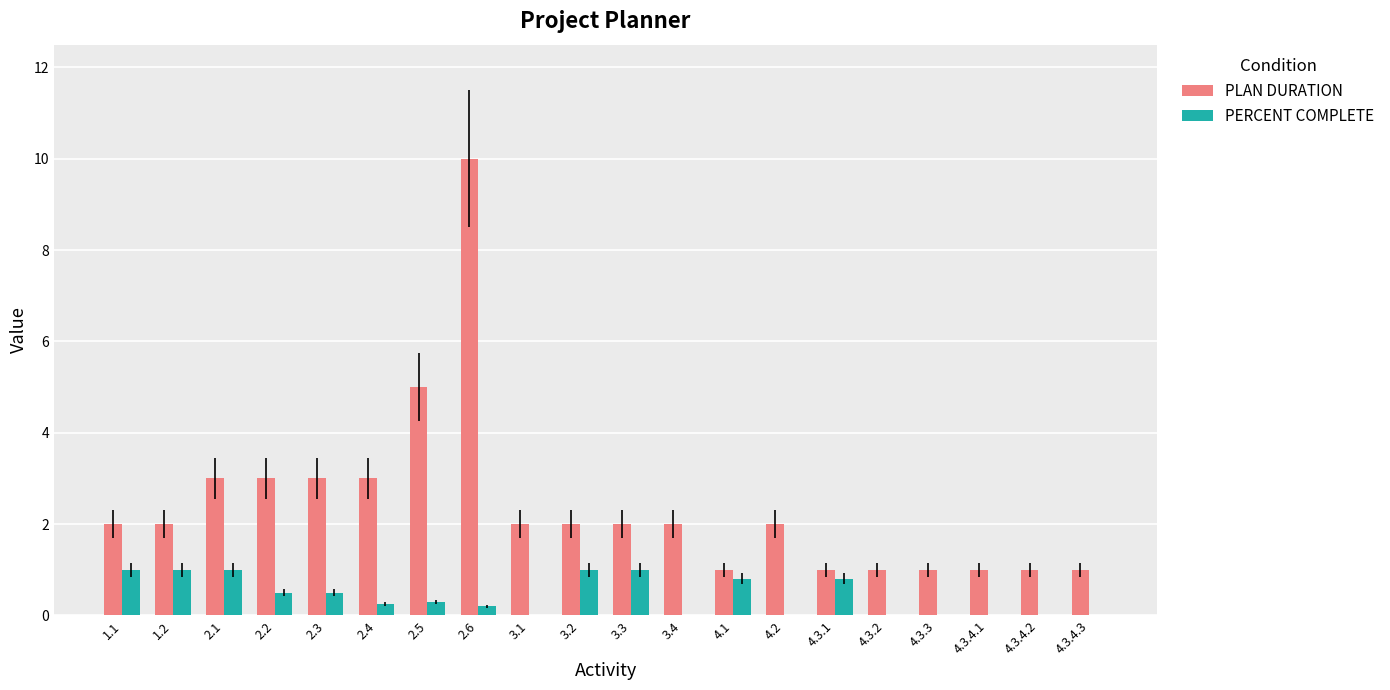

Between 3.1 and 3.3, which series saw the biggest shift?

PERCENT COMPLETE